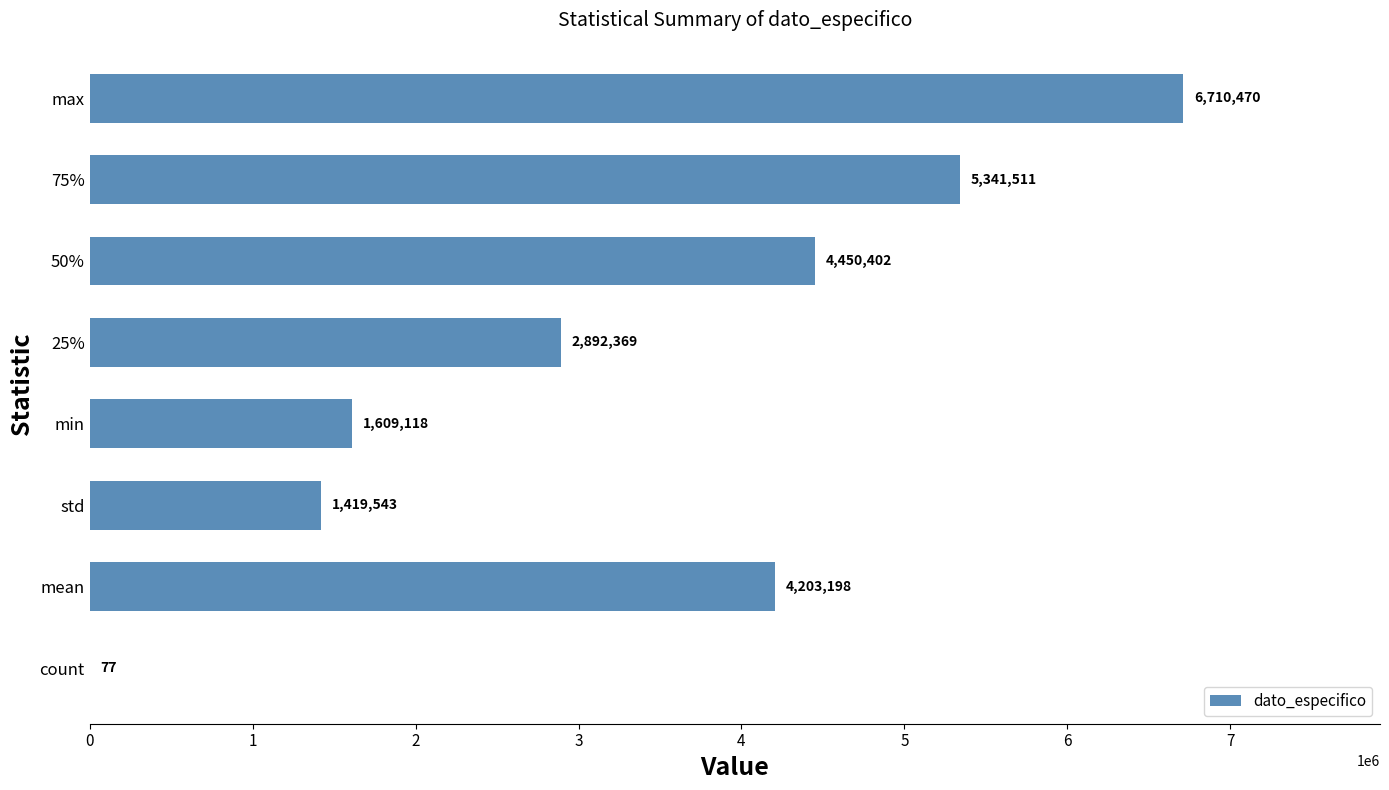

The chart shows a value of 6636030.6 at 50%. True or false?

False